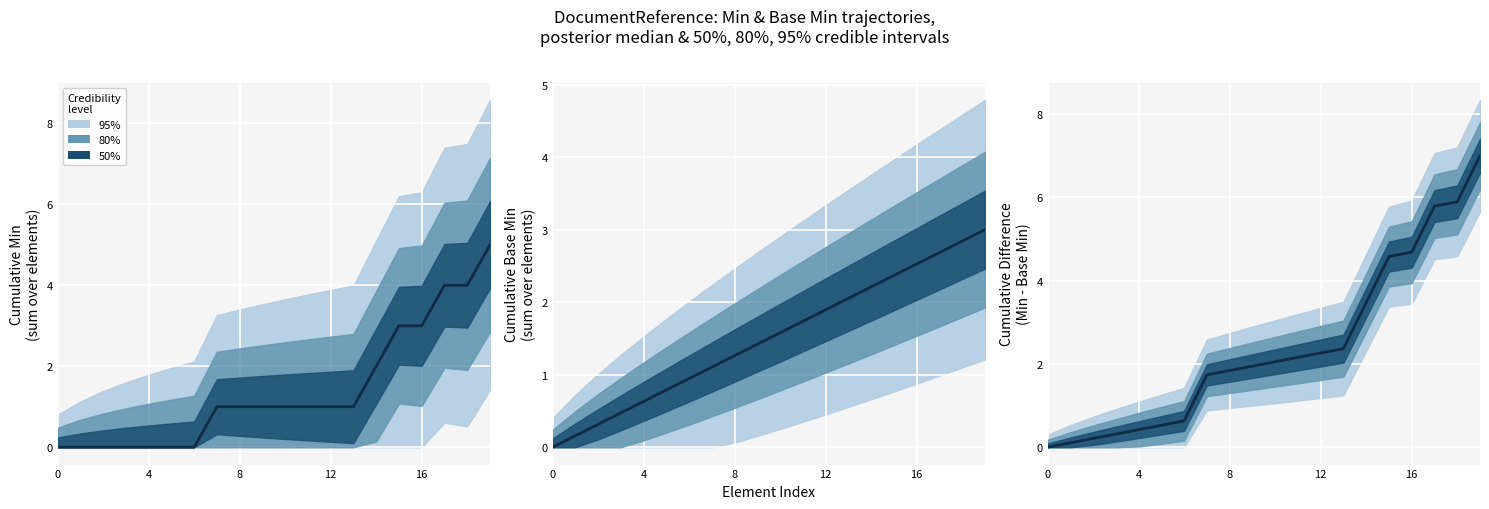

What is the ratio of the value at 11 to the value at 9?

1.1